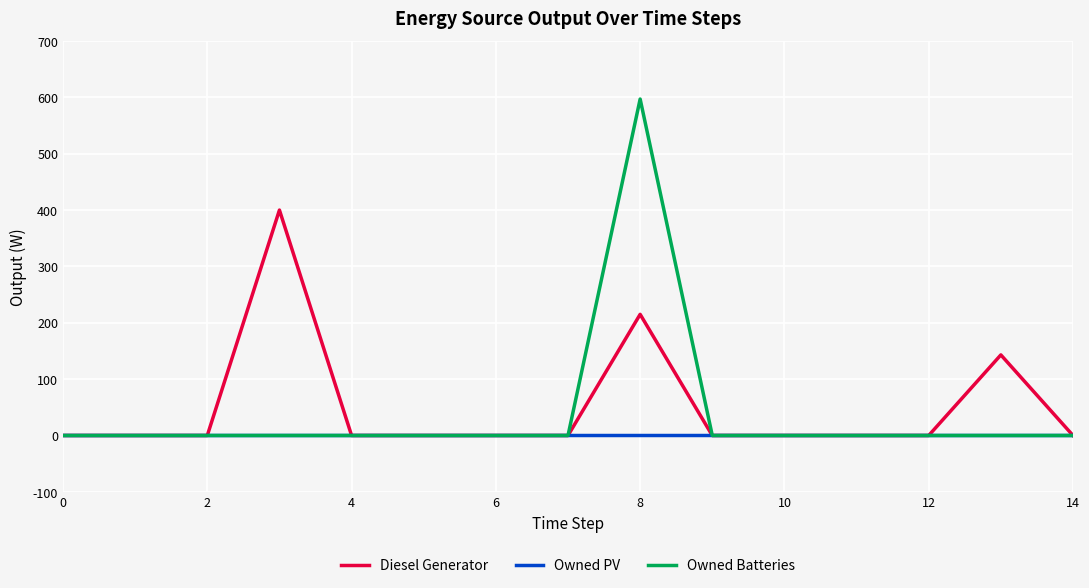

Which series has the largest range (max minus min)?

Owned Batteries